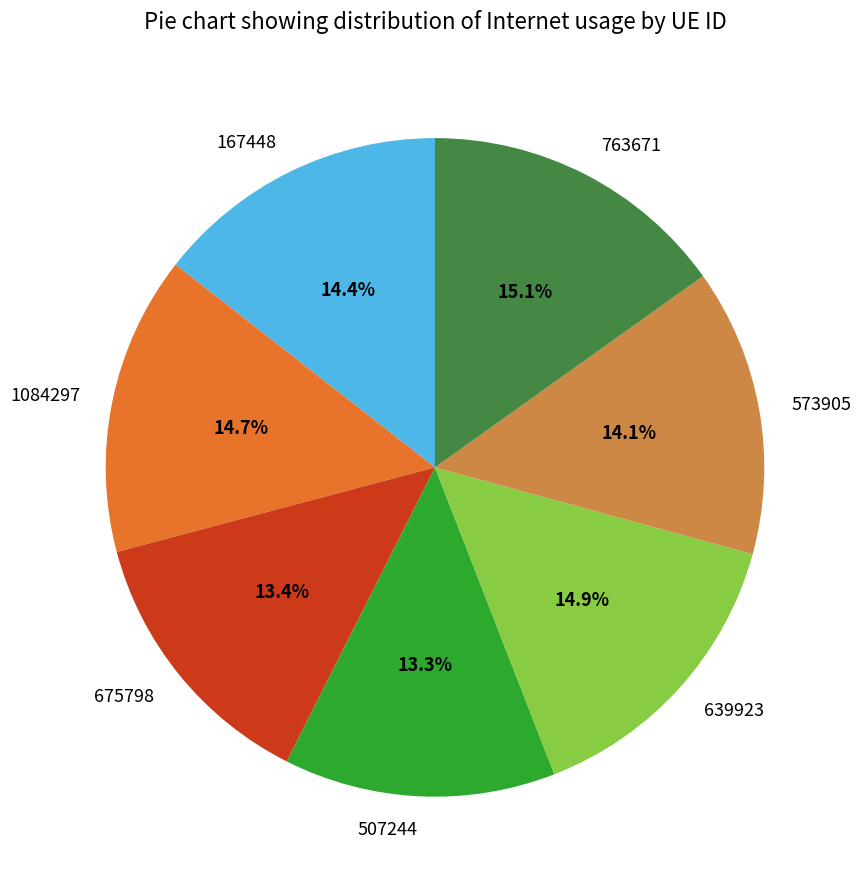

True or false: 507244 accounts for 6% of the total.

False